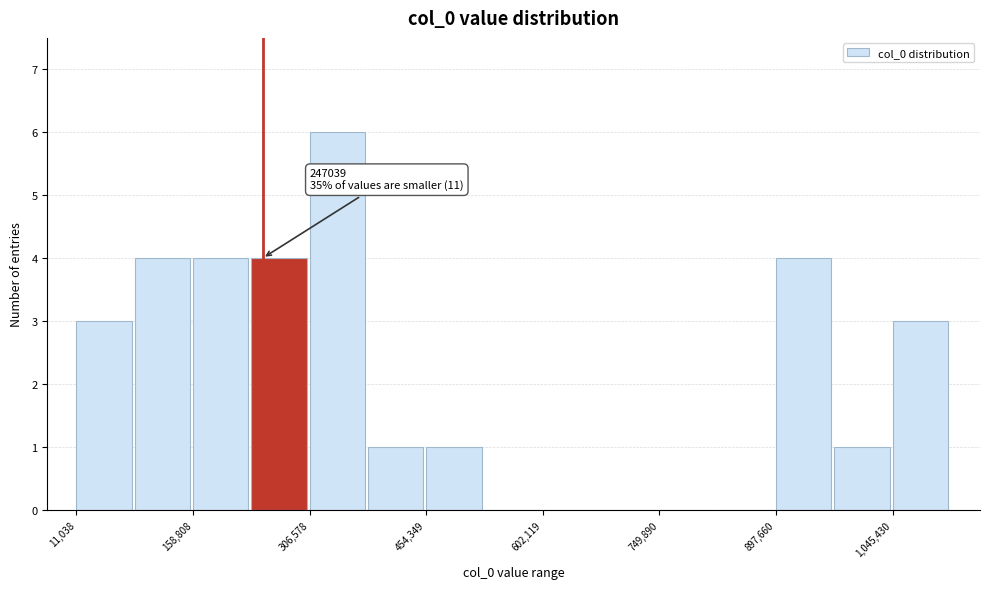

Around what value on the x-axis is the tallest bar? Give the approximate position of its centre, as read against the axis.

340000